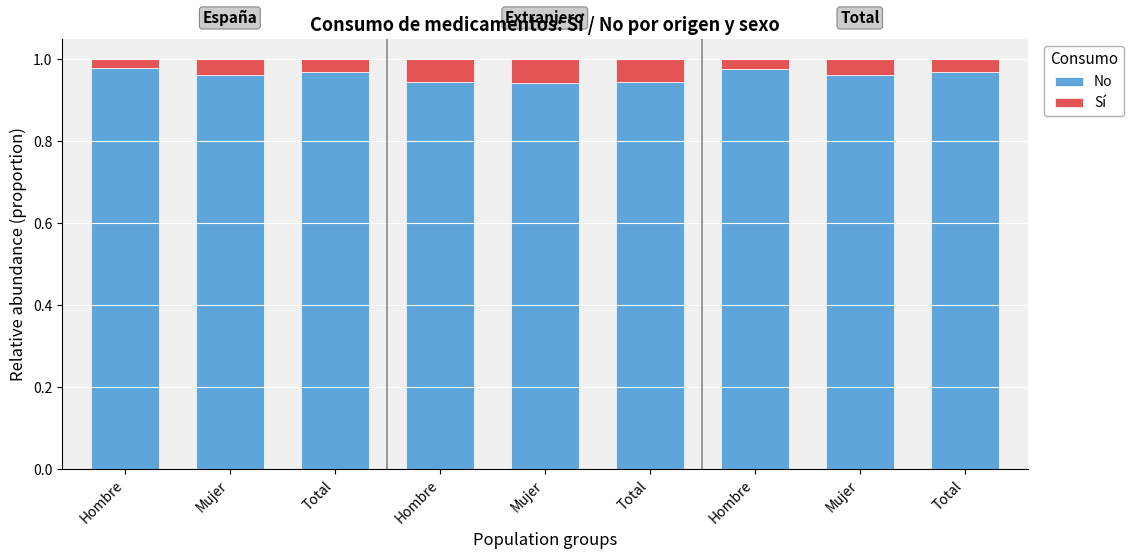

How many bars are there in total?

9